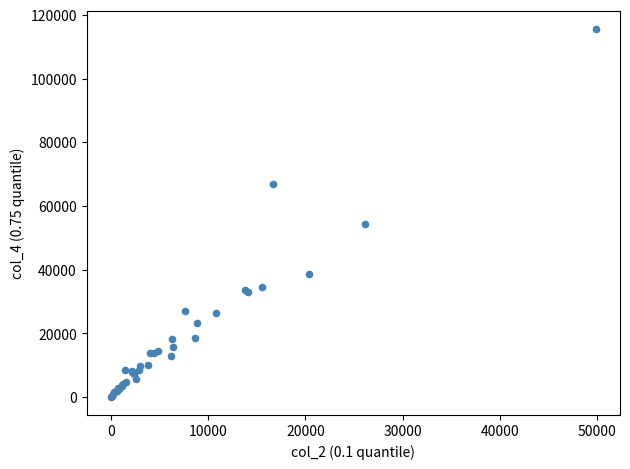

What Y value in the scatter plot is closest to 57810?

54297